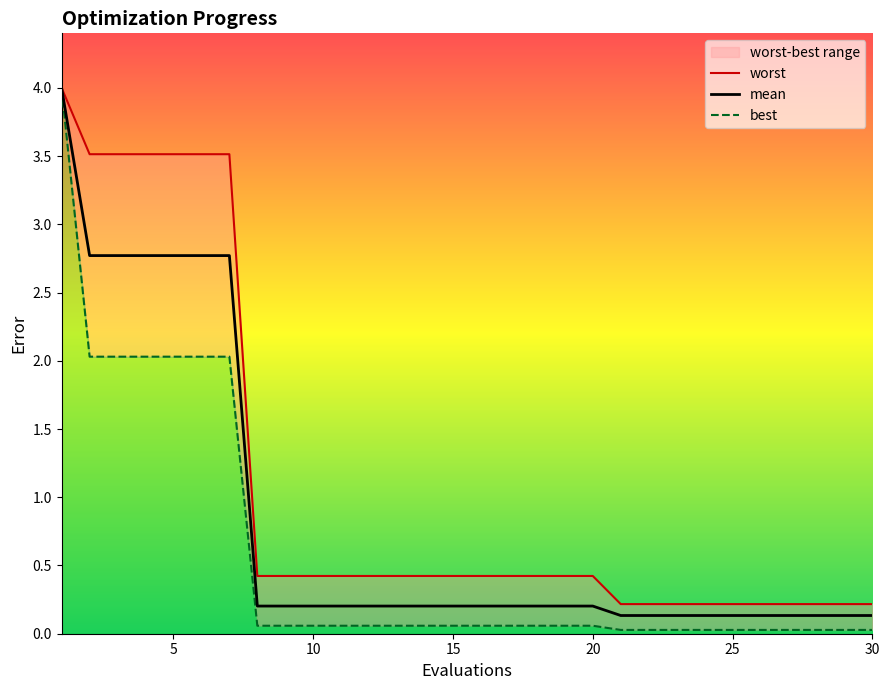

What is the sum of all best values?

17.2